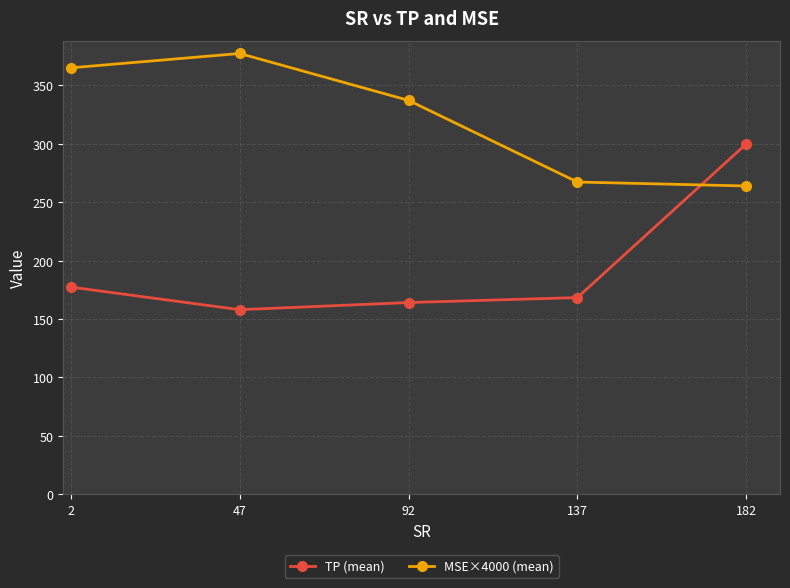

List the labels in order of TP (mean) value, smallest first.

47, 92, 137, 2, 182